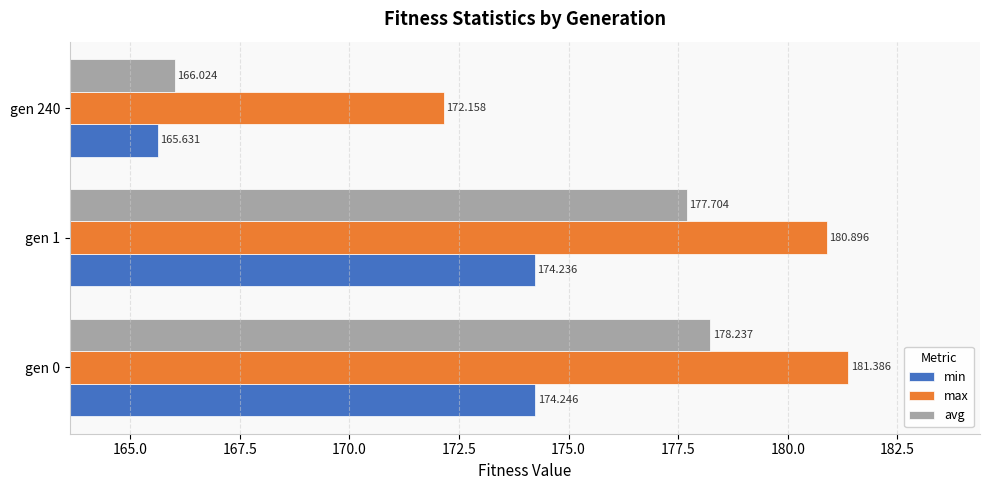

List the series in order of their peak value, highest first.

max, avg, min